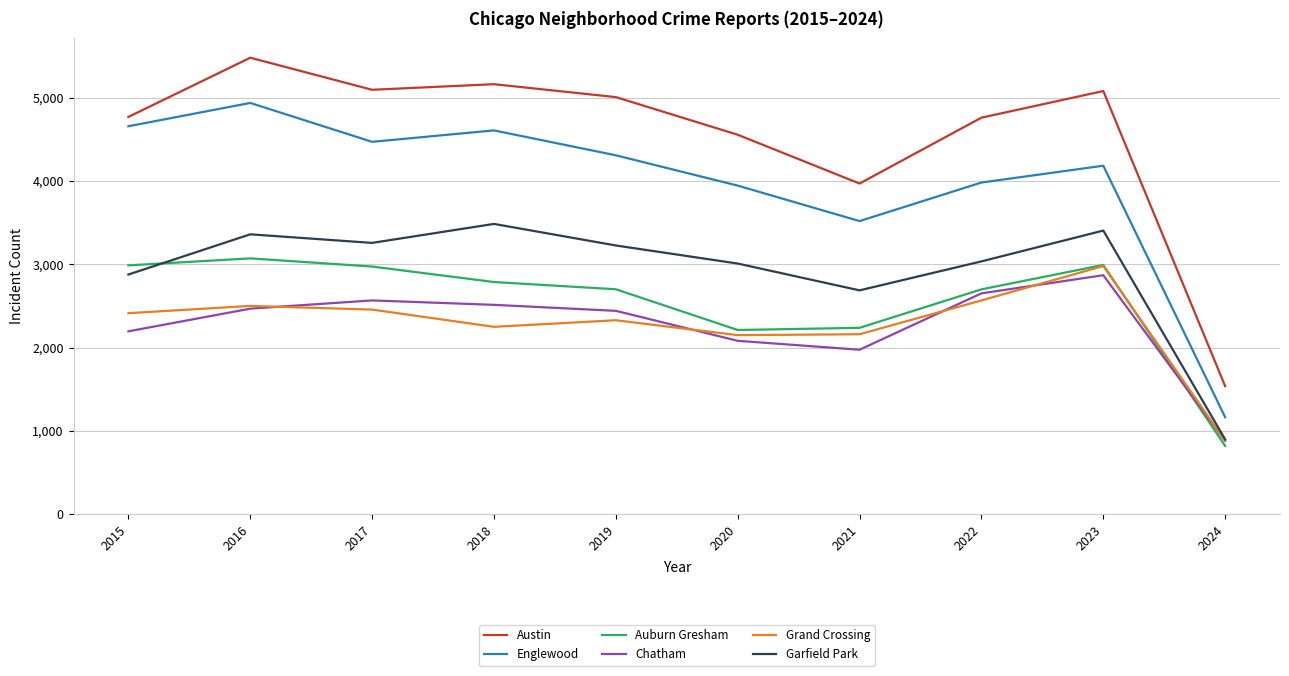

Which series has the largest range (max minus min)?

Austin